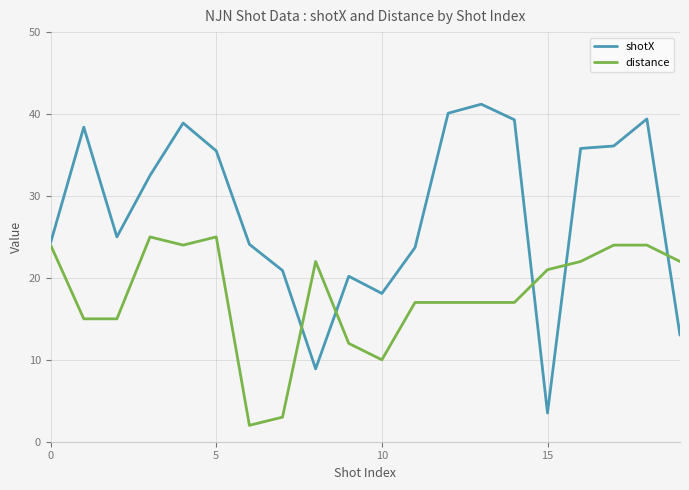

Is this an area chart (filled region under the line)?

No